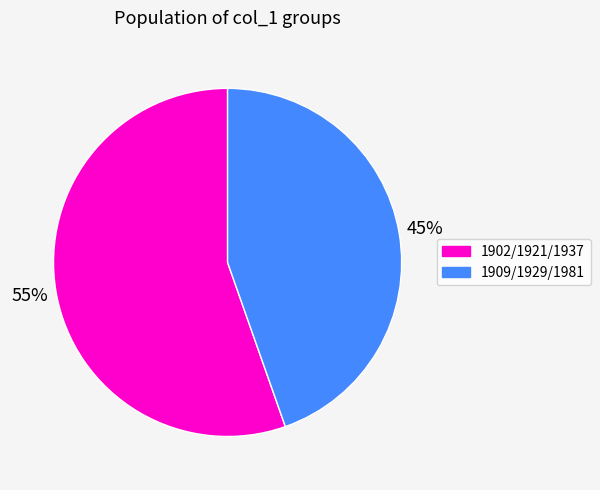

Does any single category account for the majority?

Yes